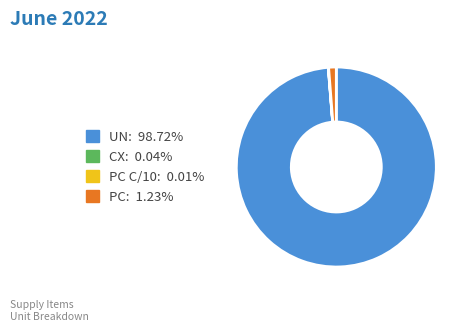

Is there any slice that represents more than half of the pie?

Yes